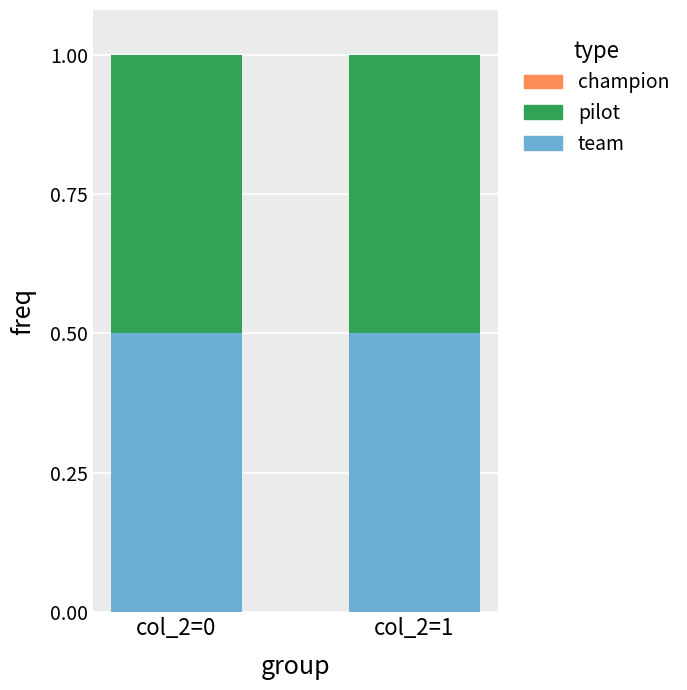

What is the lowest value of the pilot series?

0.5